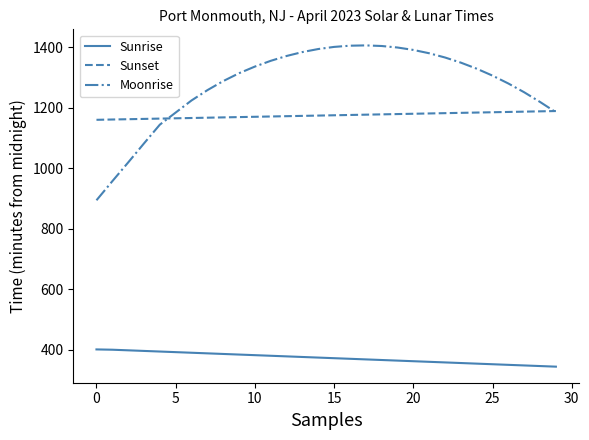

Rank the series by their maximum value, from lowest to highest.

Sunrise, Sunset, Moonrise